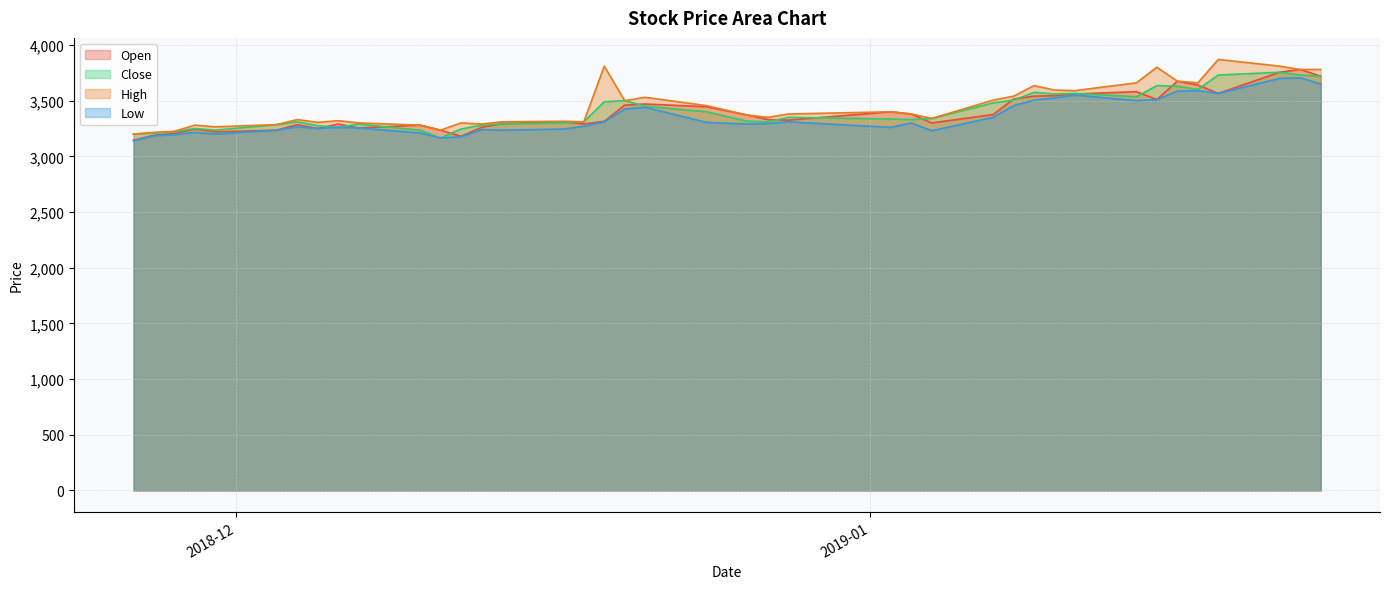

Is it true that Close equals 1631 at 2019-01-17?

False